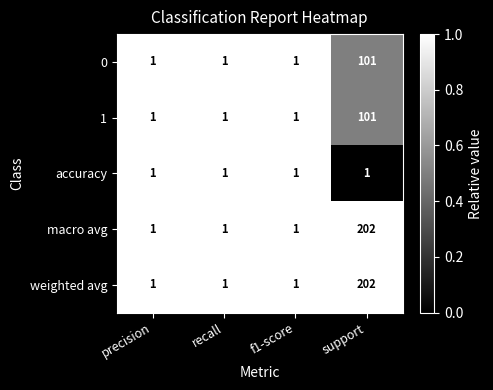

What is the sum of the 0 values at recall and support?

102